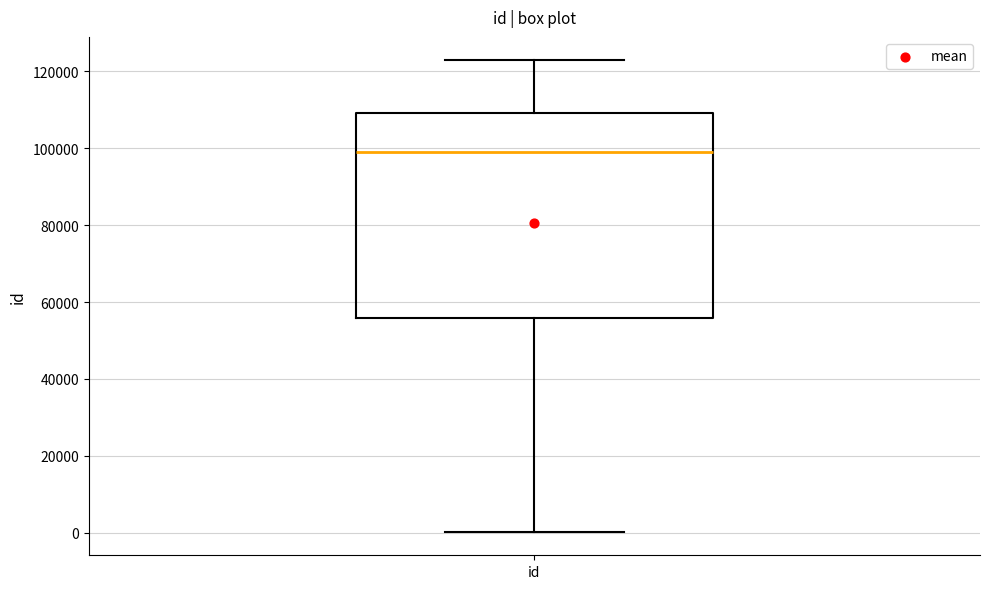

Read this box plot against the y-axis: the position of the median line, the range covered by the box, and the ends of both whiskers. The values are not printed on the chart, so give them approximately, as read against the axis.

median 98000, box 56000 to 110000, whiskers 0 to 122000